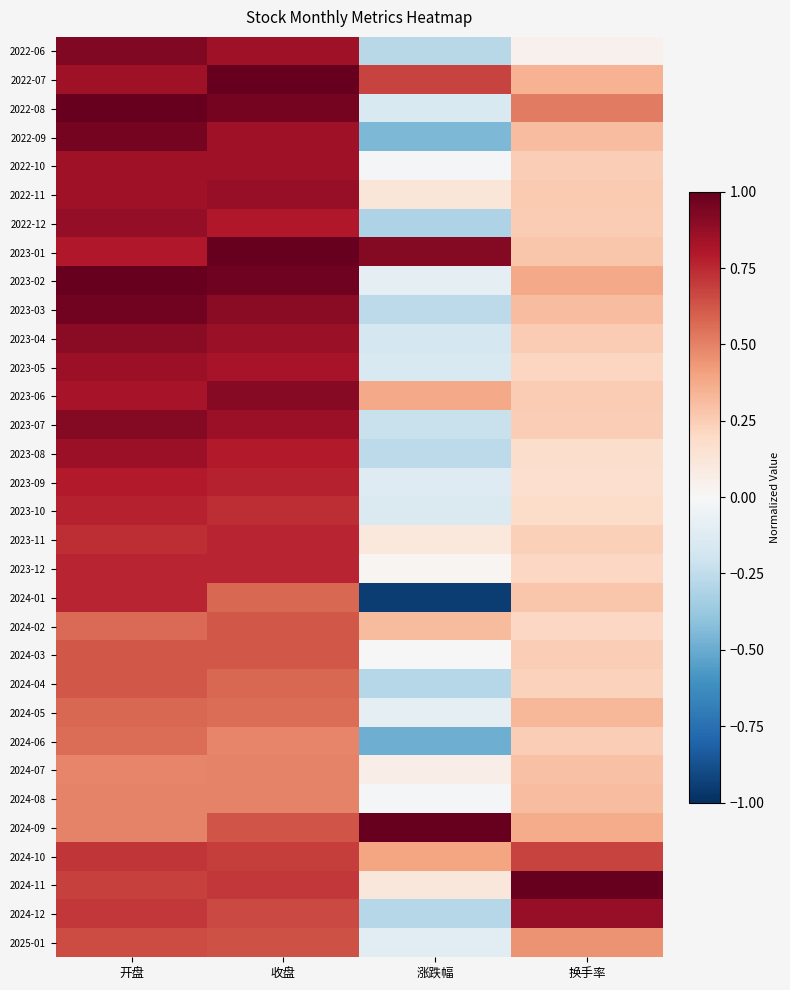

Between 收盘 and 开盘, which is larger?

开盘